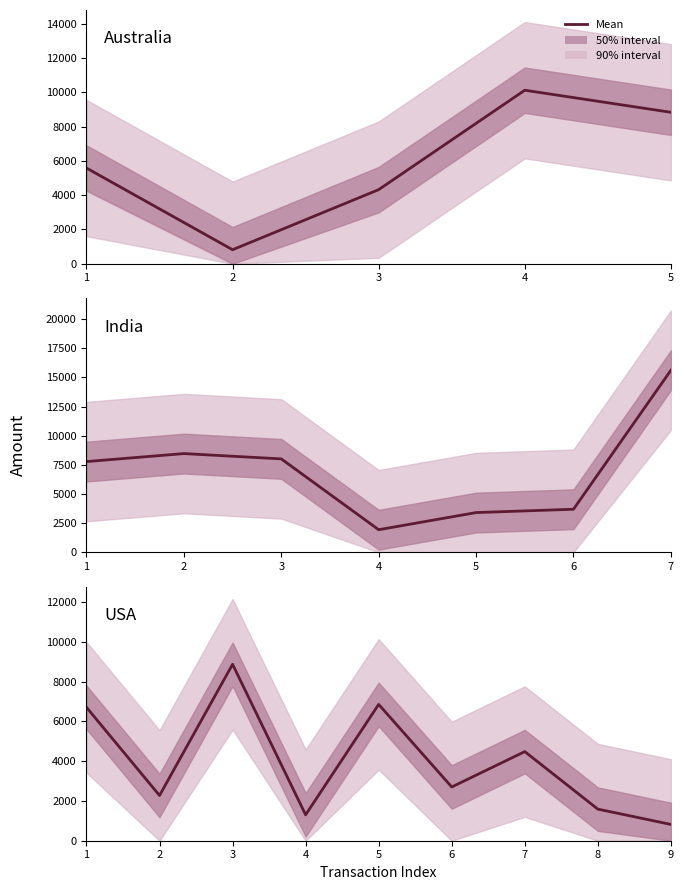

How many categories are shown in the chart?

9